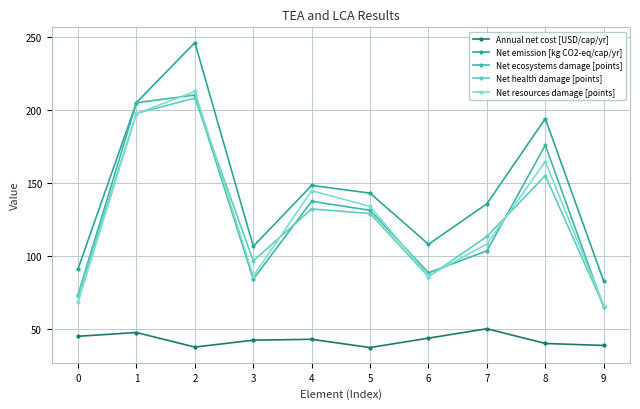

At which label does Net ecosystems damage [points] first exceed 131?

1